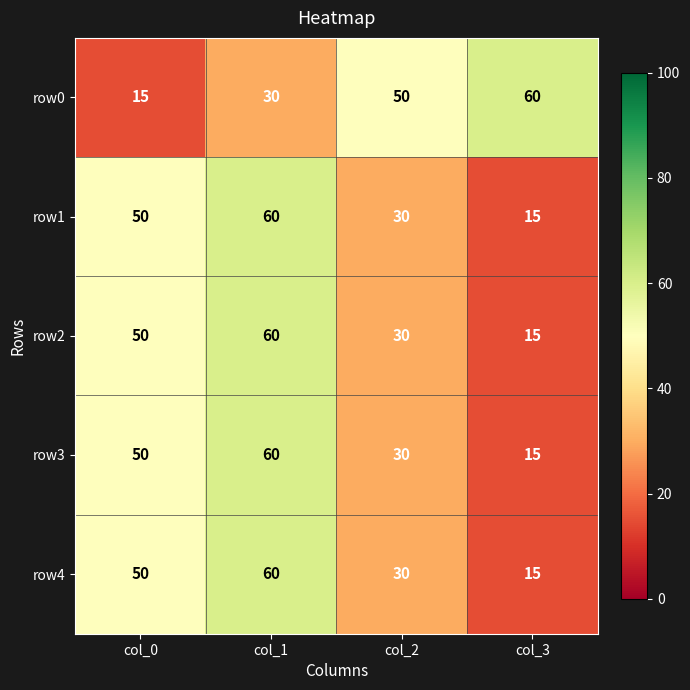

What is the difference between the highest and lowest values at col_1?

30